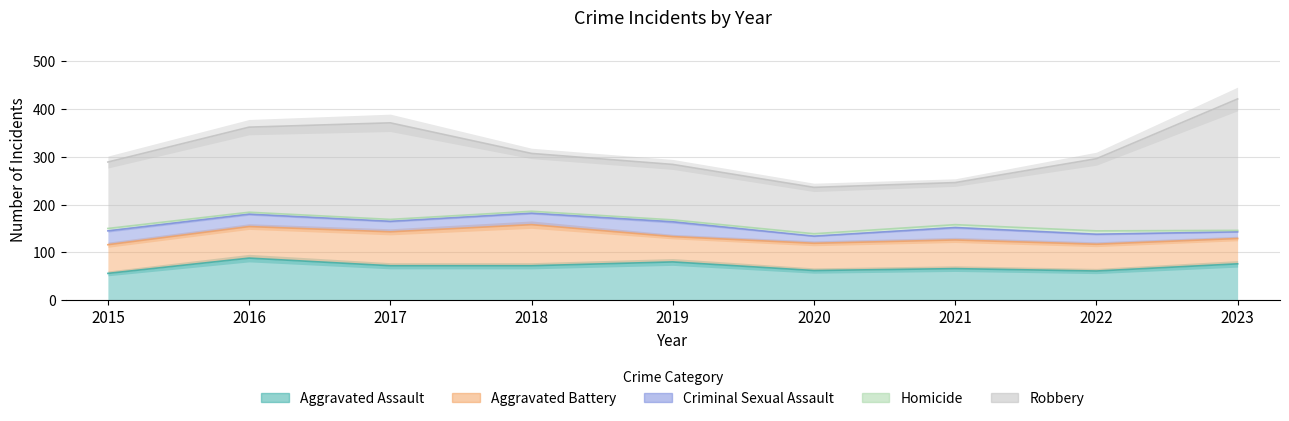

Rank the categories by Criminal Sexual Assault value from lowest to highest.

2023, 2020, 2022, 2017, 2018, 2016, 2021, 2015, 2019